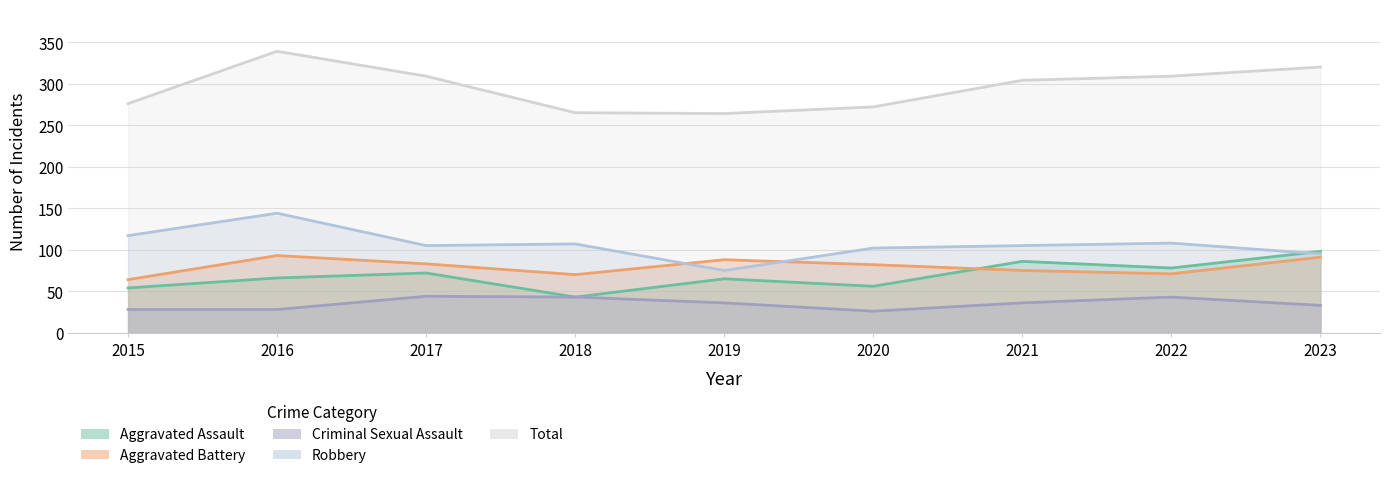

Which series changed the most between 2019 and 2021?

Total